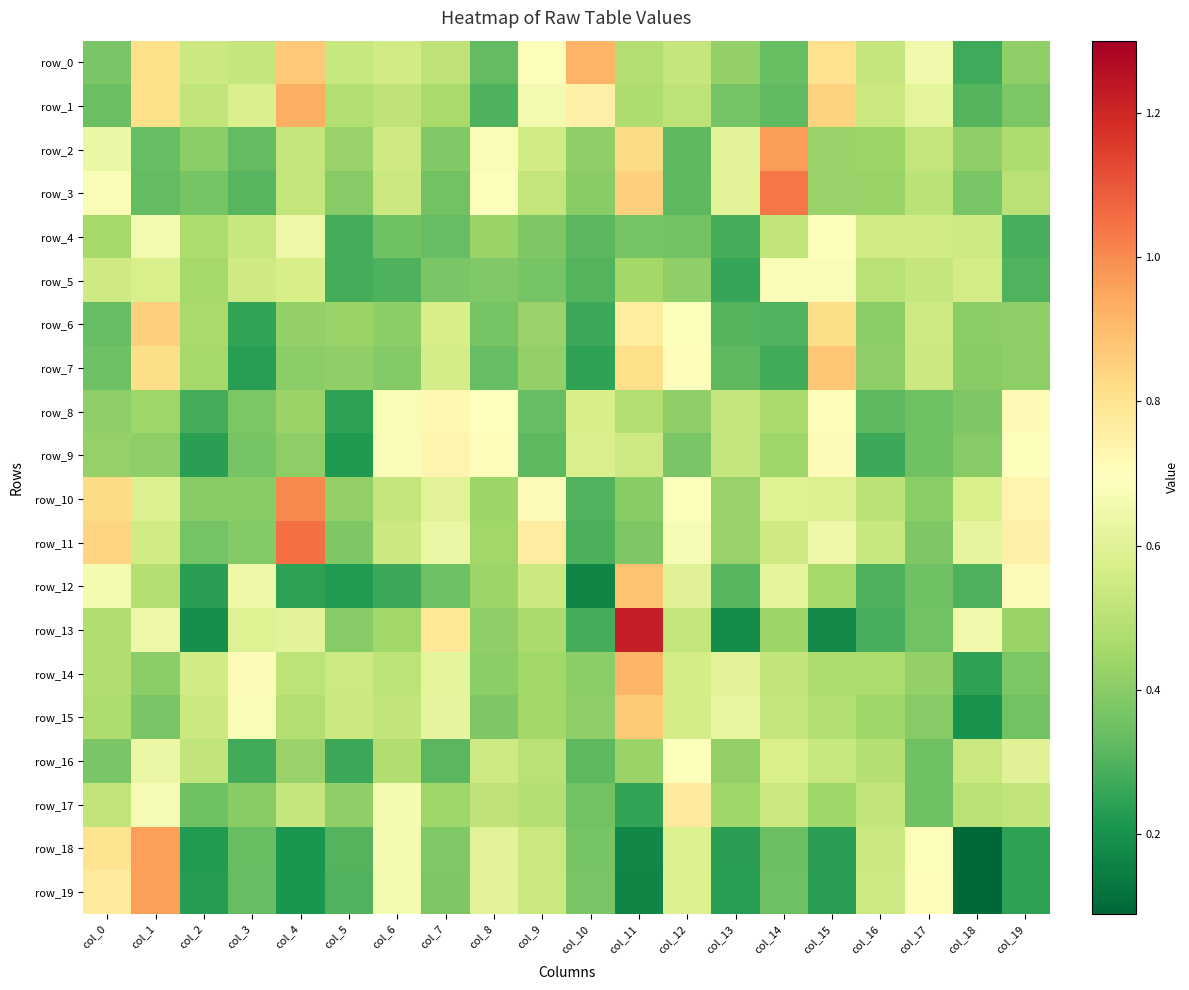

What is the total value across all series at col_8?

9.7